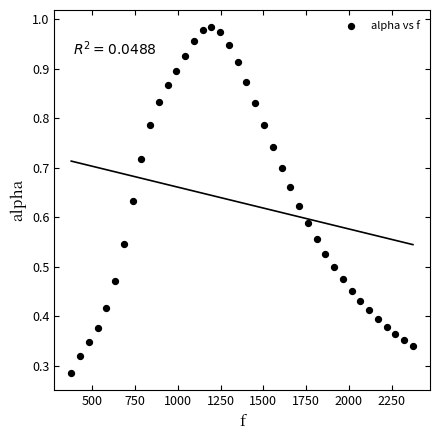

What is the range of X values (max minus min)?

1998.3